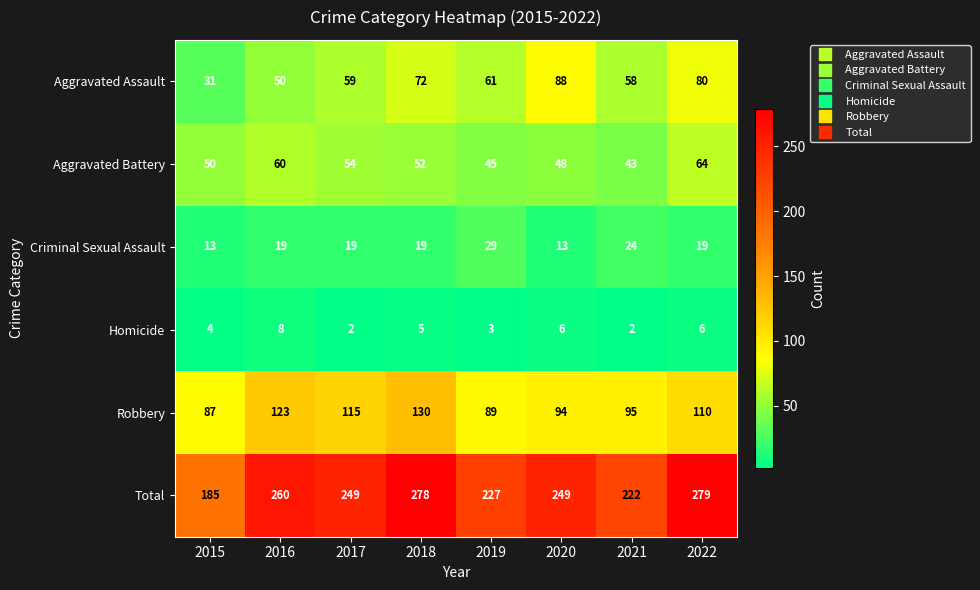

What is the difference between the highest and lowest values at 2015?

181